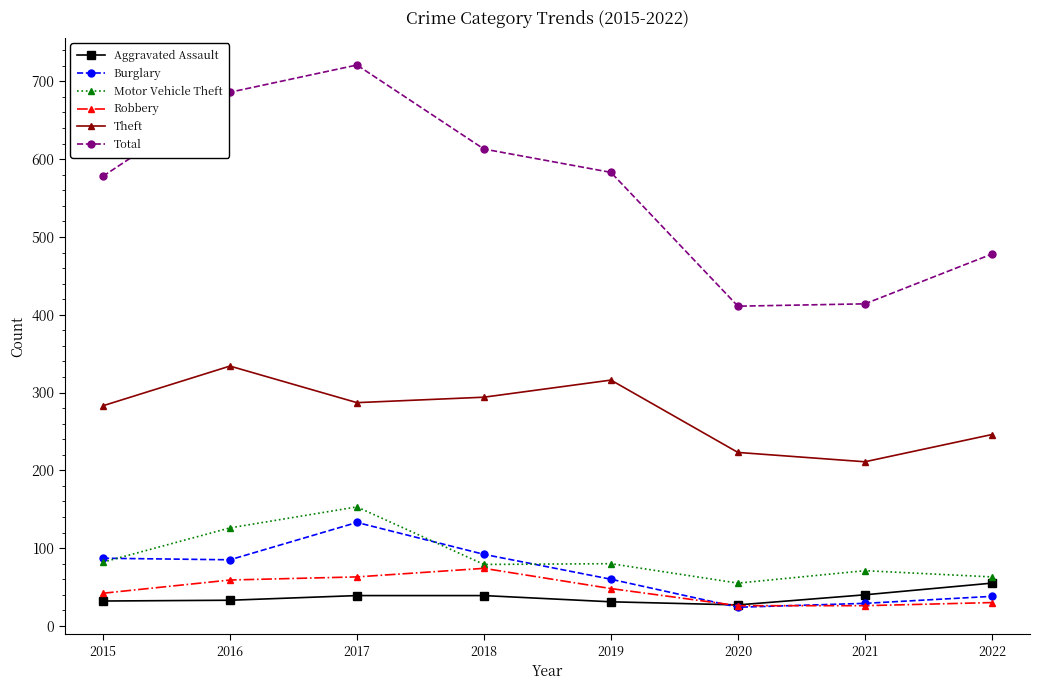

Is it true that Theft equals 211 at 2021?

True